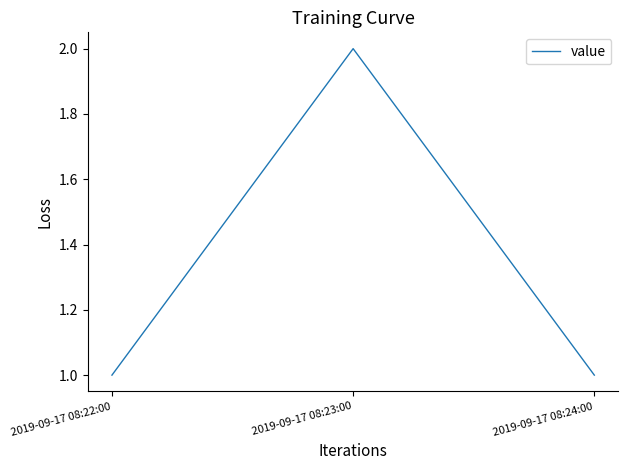

What position from the right is 2019-09-17 08:22:00?

3